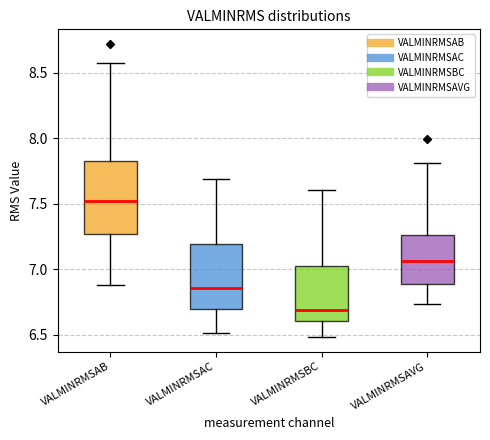

Reading left to right, transcribe this box plot: for each box, give where its median line is, the range the box spans, and where its two whiskers end, as read against the y-axis. The values are not printed on the chart, so give them approximately, as read against the axis.

VALMINRMSAB: median 7.50, box 7.25 to 7.80, whiskers 6.90 to 8.60
VALMINRMSAC: median 6.85, box 6.70 to 7.20, whiskers 6.50 to 7.70
VALMINRMSBC: median 6.70, box 6.60 to 7.05, whiskers 6.50 to 7.60
VALMINRMSAVG: median 7.05, box 6.90 to 7.25, whiskers 6.75 to 7.80